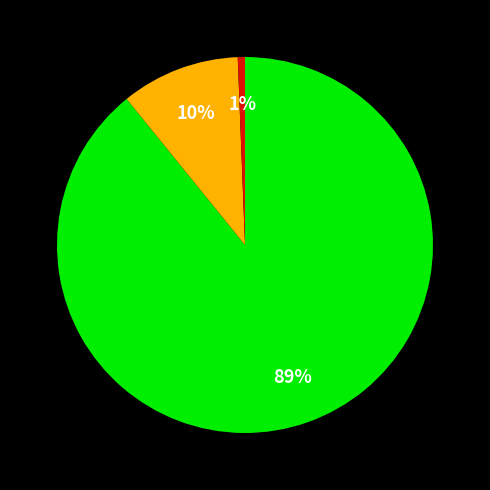

Count the number of slices in the pie.

3